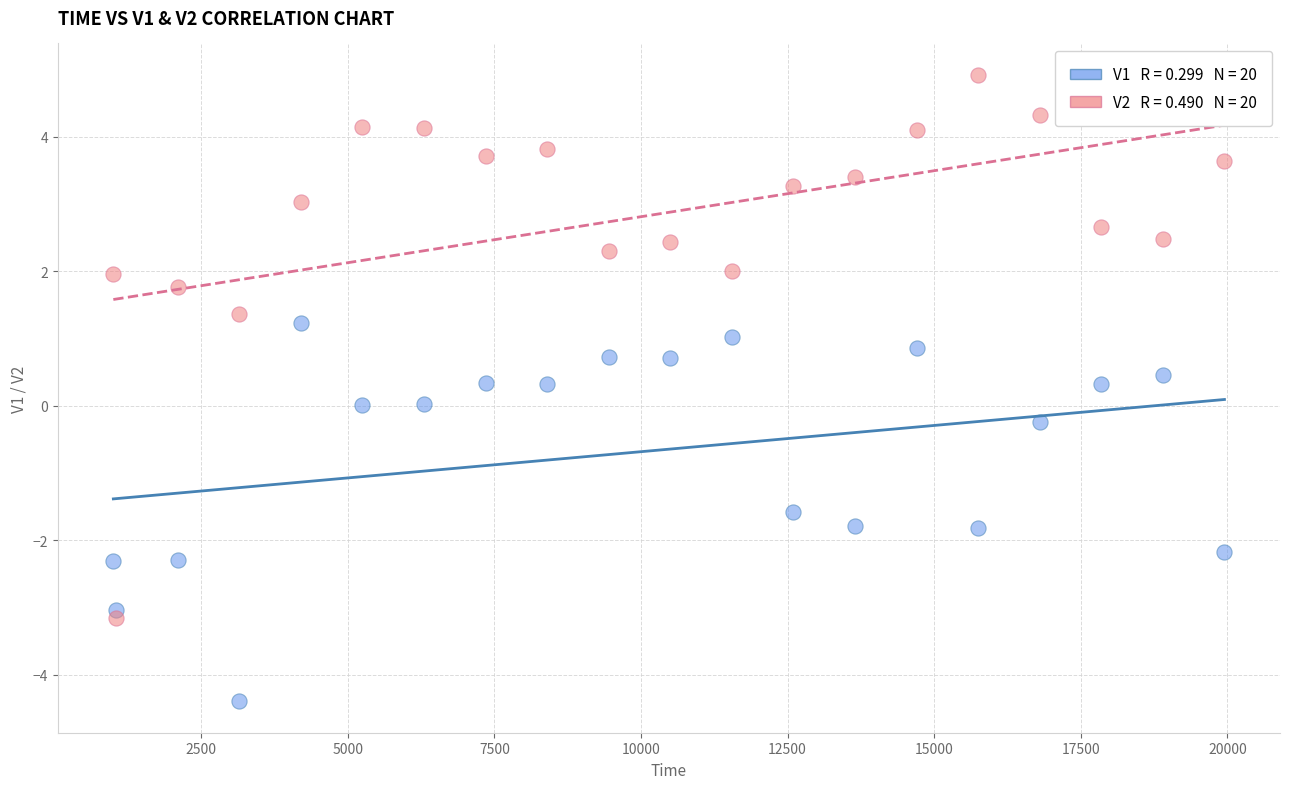

Across all data points, what is the range of Y values (max minus min)?

9.3